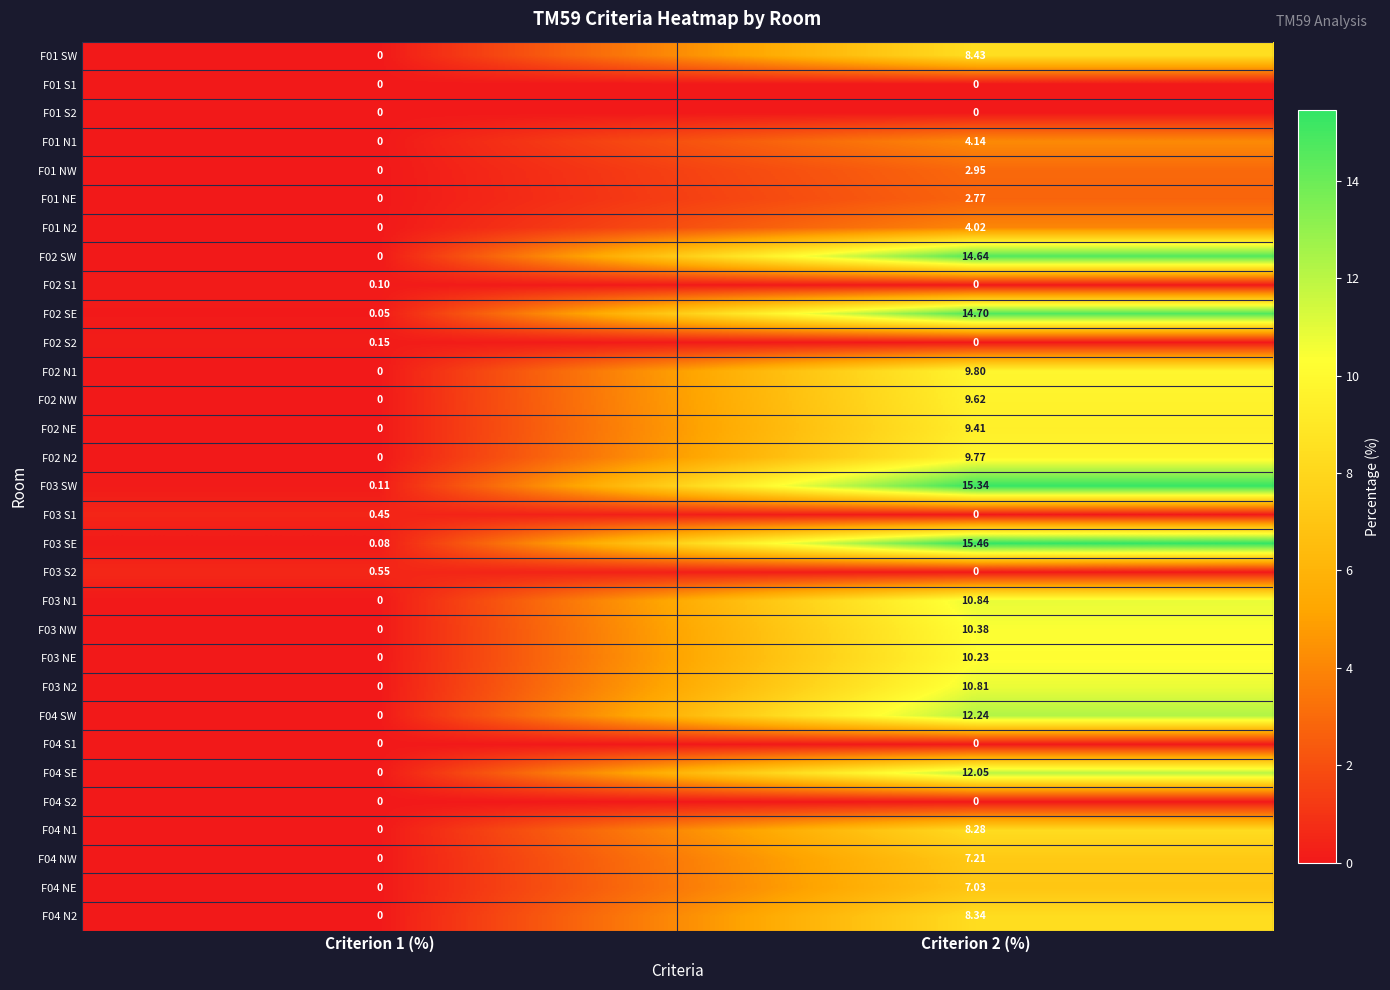

How many values in the F01 N1 series are below 4?

1